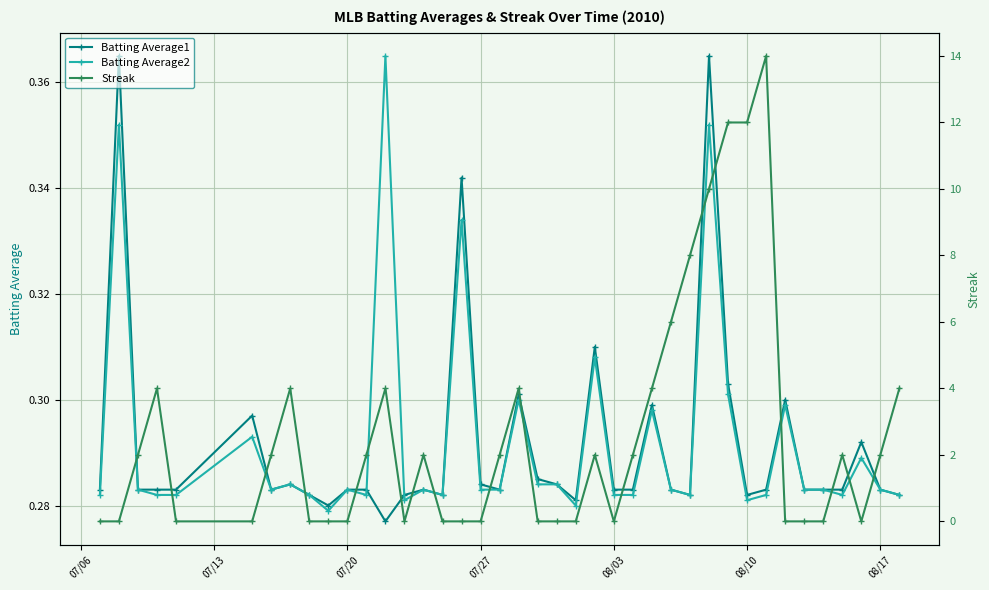

Count the Batting Average2 values in the range 0 to 1.

40